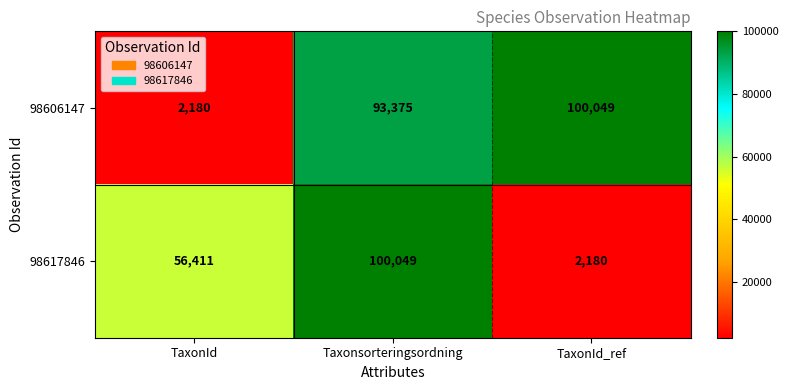

Which series changed the most between Taxonsorteringsordning and TaxonId_ref?

98617846